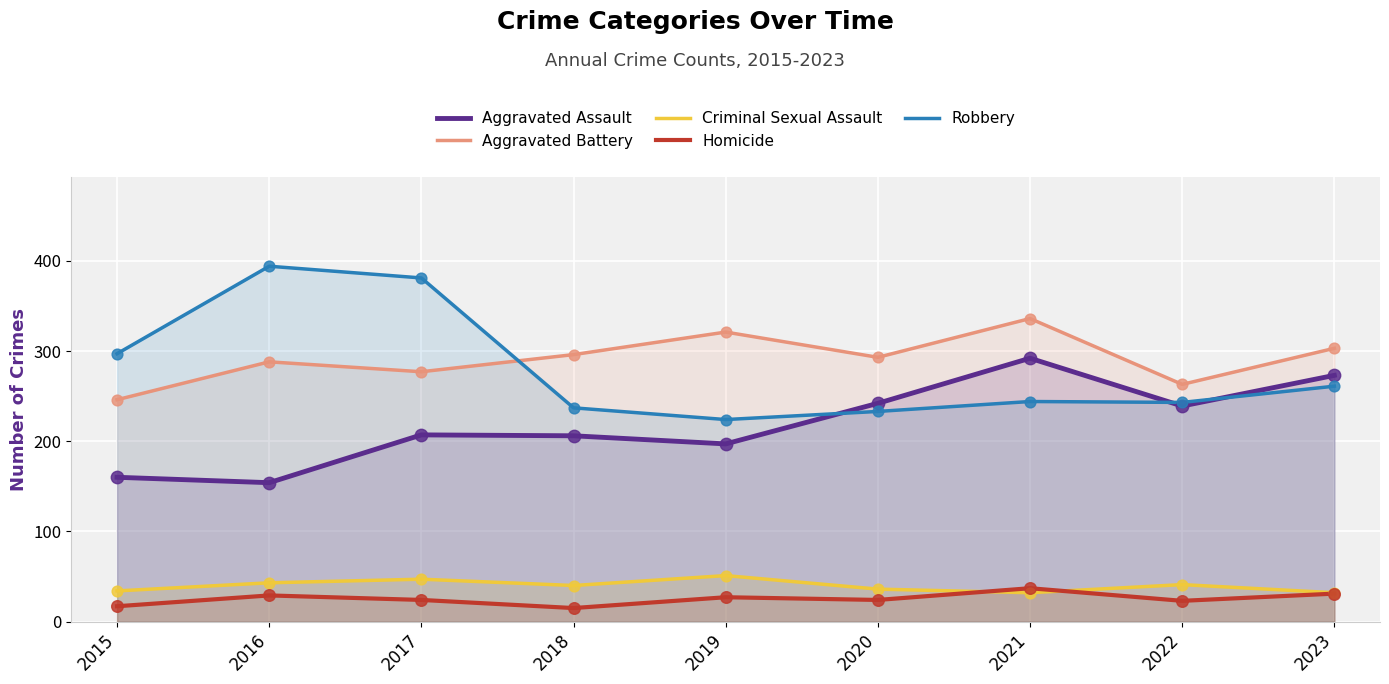

What is the total value across all series at 2018?

794